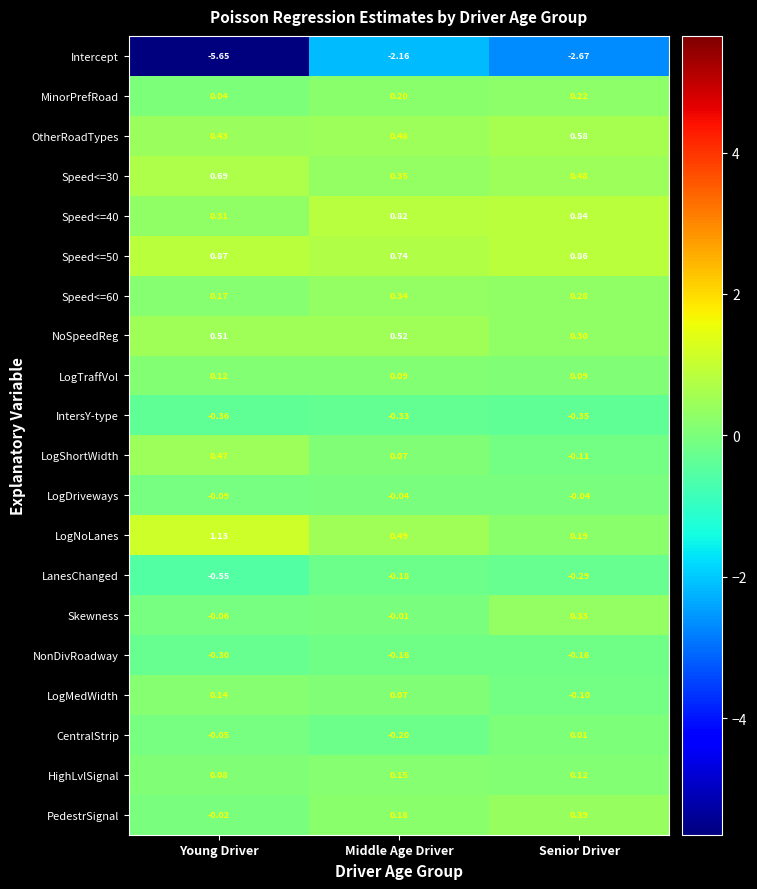

Rank the categories by HighLvlSignal value from highest to lowest.

Middle Age Driver, Senior Driver, Young Driver